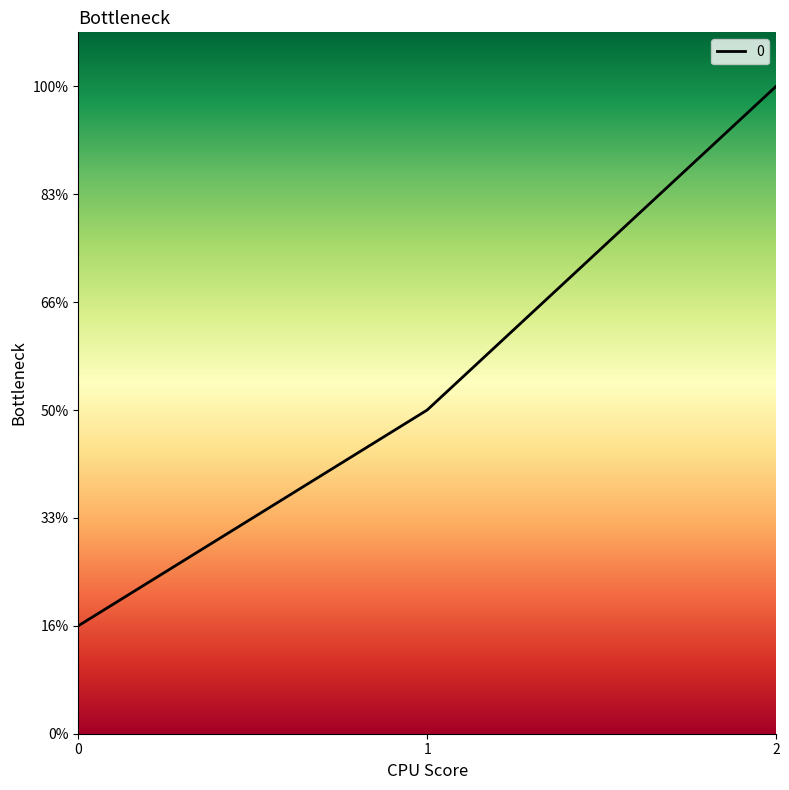

How many values are between 200 and 1200?

3